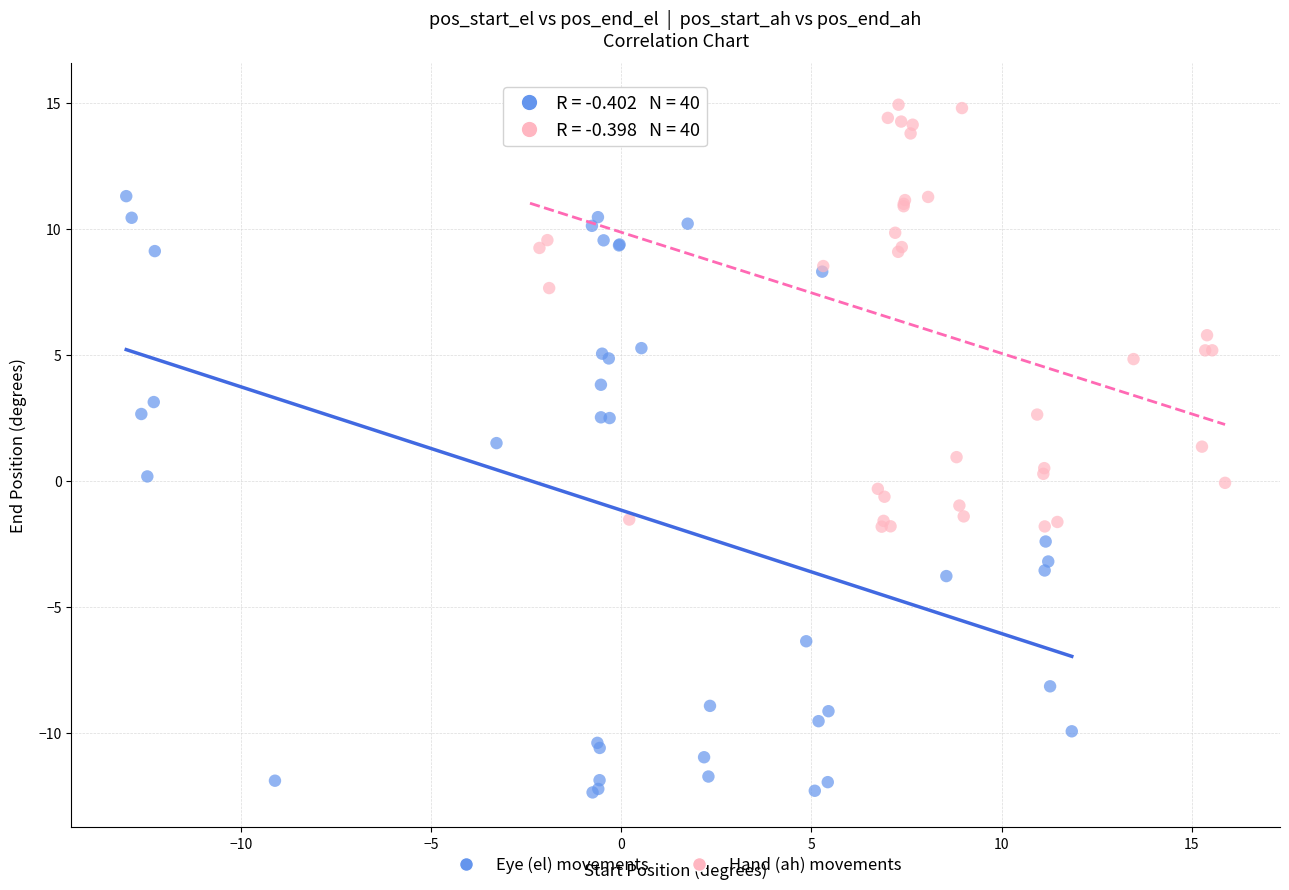

Which series reaches the minimum Y coordinate?

Eye (el) movements